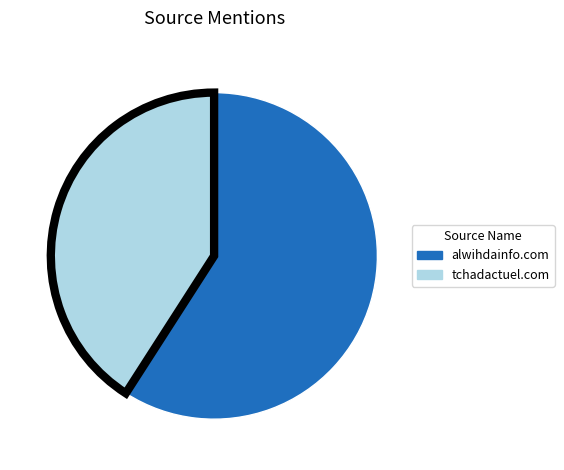

How many segments does this pie chart have?

2